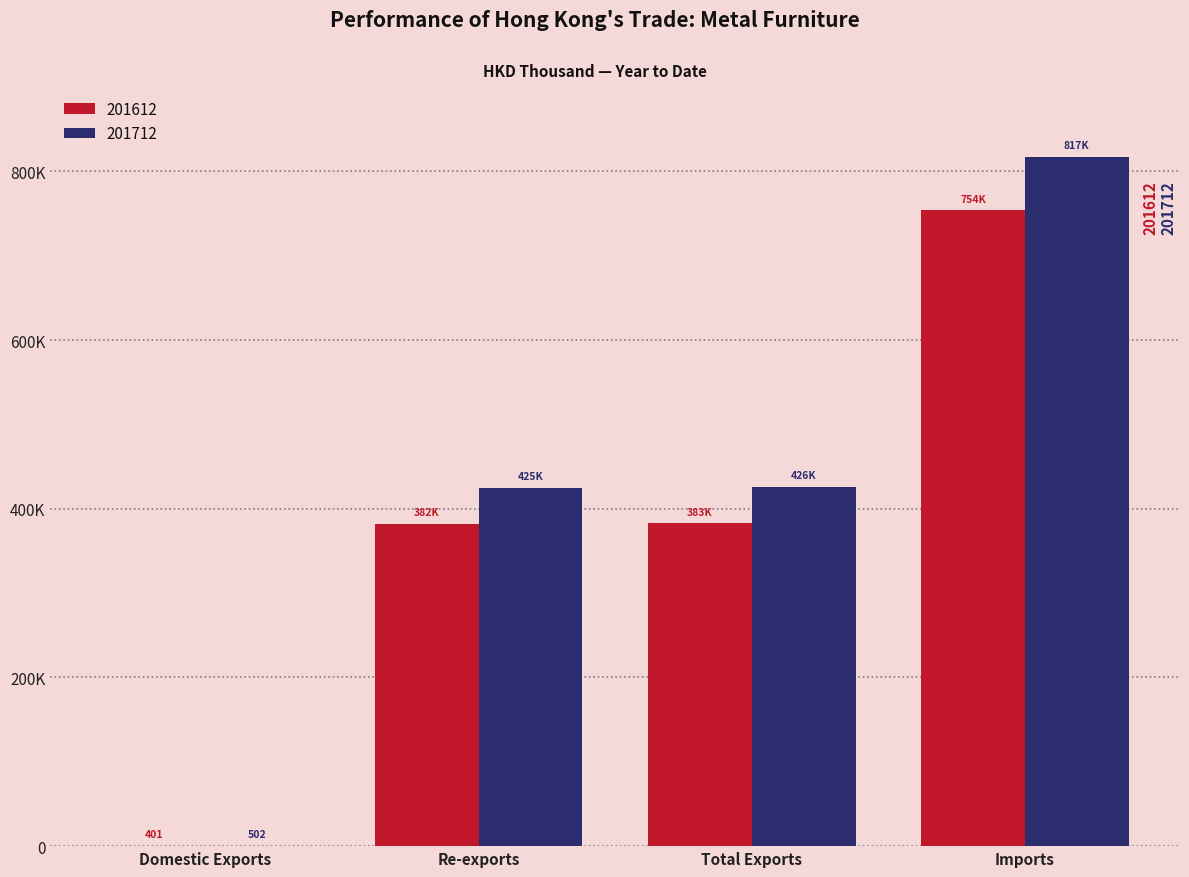

Reading left to right, what are all the values shown in this chart?

201612: 400.7	382355.6	382756.4	753845.9
201712: 502.3	425071.6	425574.0	816808.8